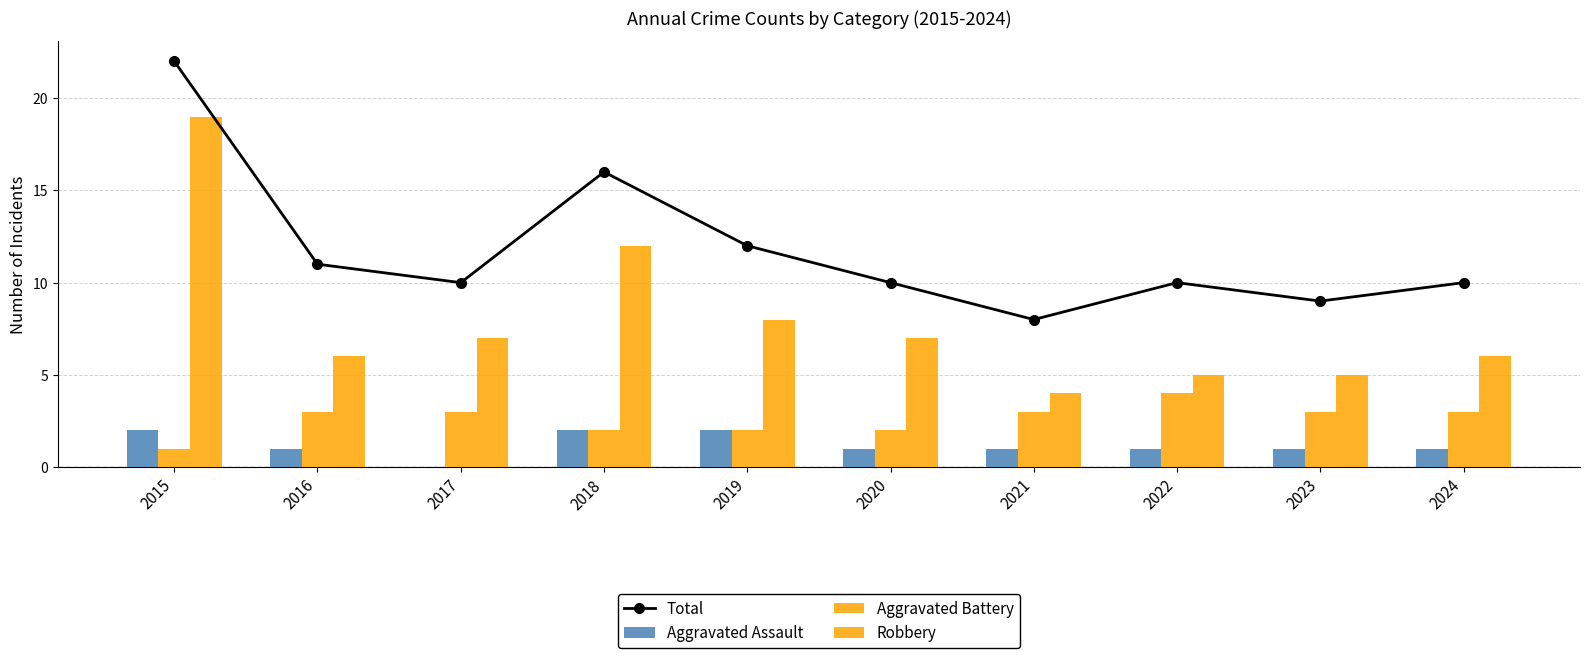

Reading left to right, what are all the values shown in this chart?

Total: 2015=22	2016=11	2017=10	2018=16	2019=12	2020=10	2021=8	2022=10	2023=9	2024=10
Aggravated Assault: 2015=2	2016=1	2017=0	2018=2	2019=2	2020=1	2021=1	2022=1	2023=1	2024=1
Aggravated Battery: 2015=1	2016=3	2017=3	2018=2	2019=2	2020=2	2021=3	2022=4	2023=3	2024=3
Robbery: 2015=19	2016=6	2017=7	2018=12	2019=8	2020=7	2021=4	2022=5	2023=5	2024=6